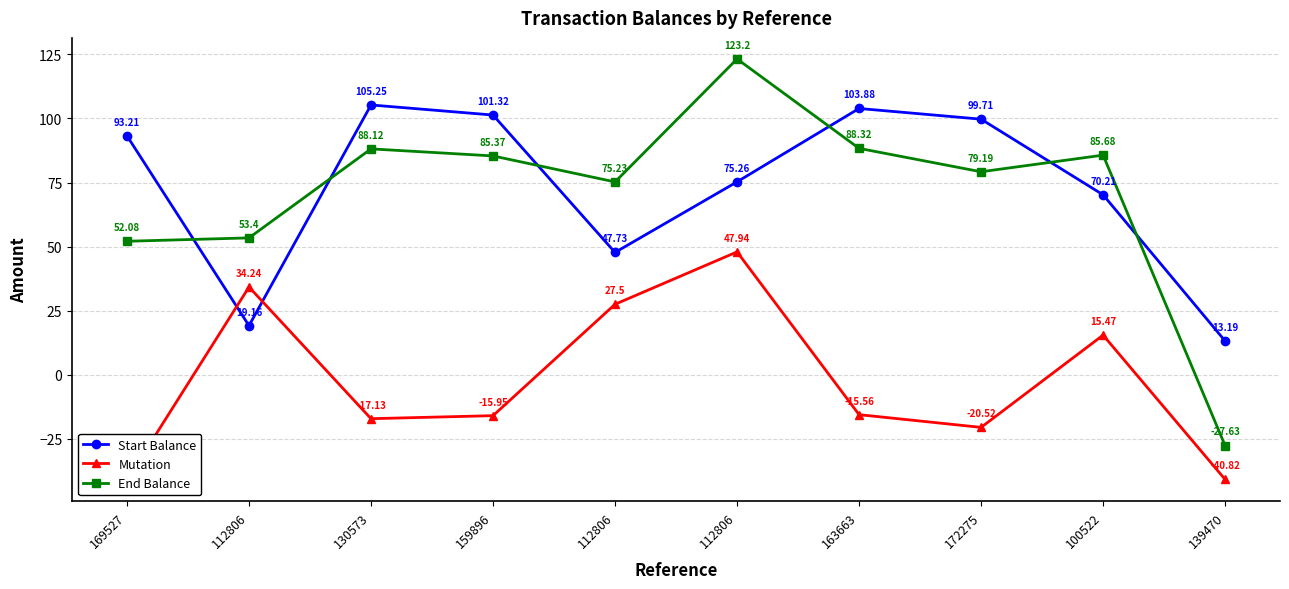

Rank the series at 169527 from highest to lowest value.

Start Balance, End Balance, Mutation